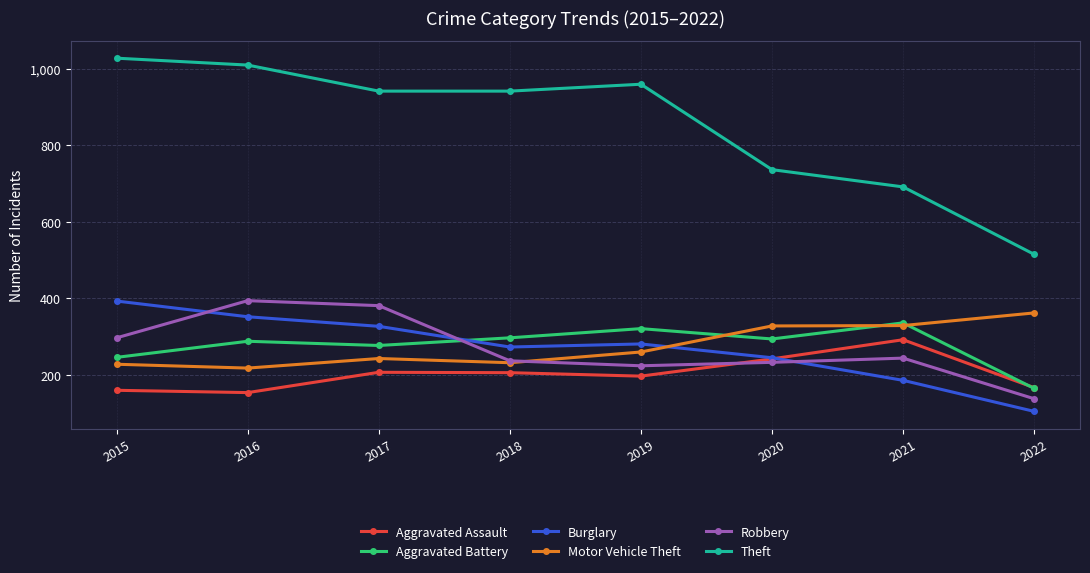

What is the value of the Aggravated Battery point at the 4th from the left?

297